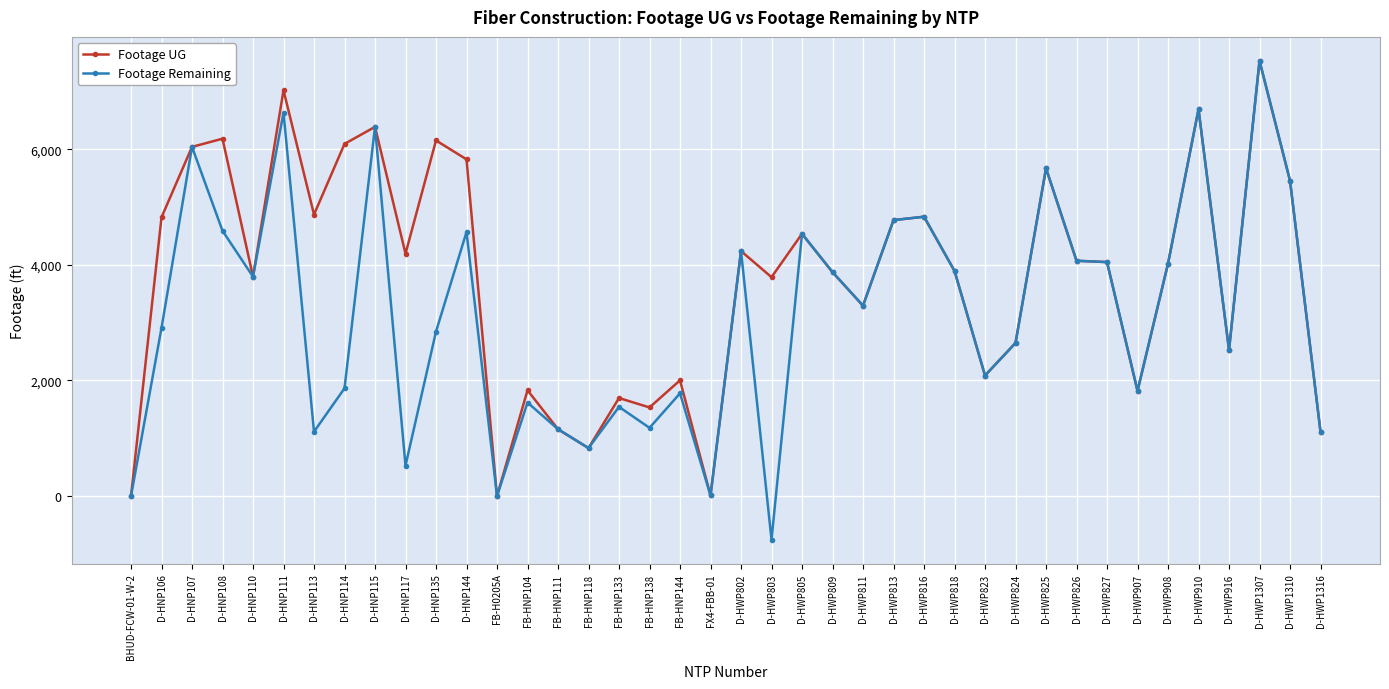

What is the label of the 23rd point from the left?

D-HWP805